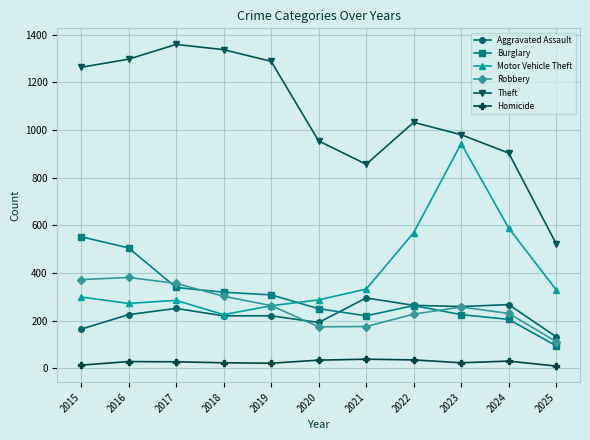

Is this an area chart (filled region under the line)?

No